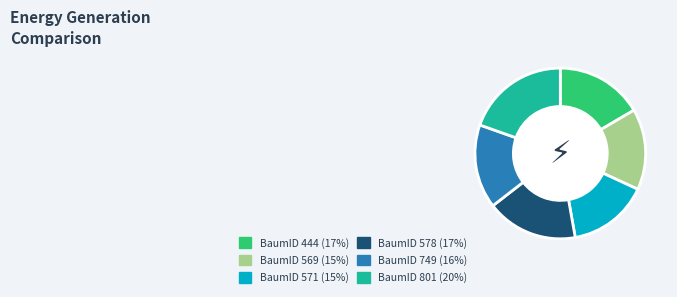

Does any single category account for the majority?

No